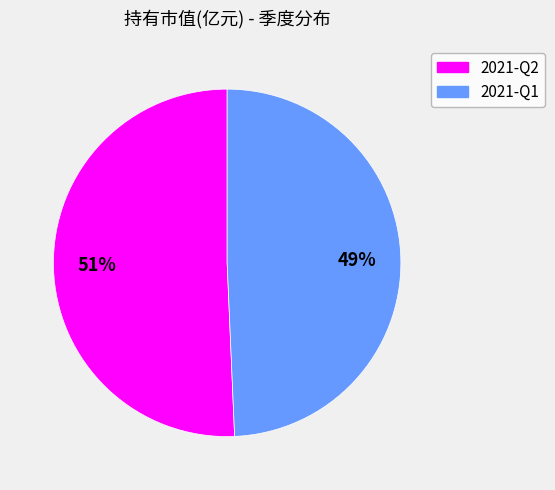

The 2021-Q2 slice represents 51% of the pie. True or false?

True